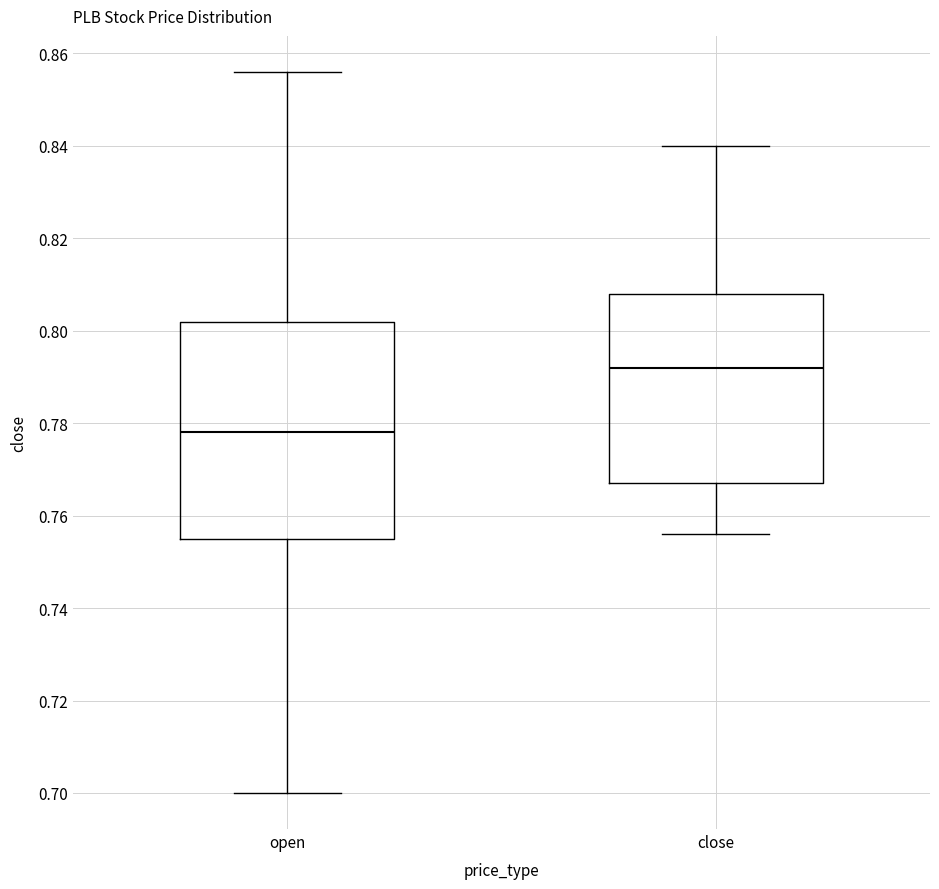

Reading left to right, transcribe this box plot: for each box, give where its median line is, the range the box spans, and where its two whiskers end, as read against the y-axis. The values are not printed on the chart, so give them approximately, as read against the axis.

open: median 0.778, box 0.756 to 0.802, whiskers 0.700 to 0.856
close: median 0.792, box 0.768 to 0.808, whiskers 0.756 to 0.840